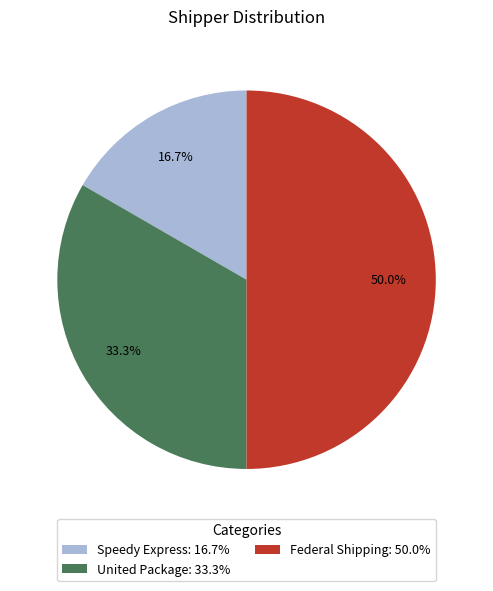

Is the sum of Speedy Express and Federal Shipping greater than half?

Yes